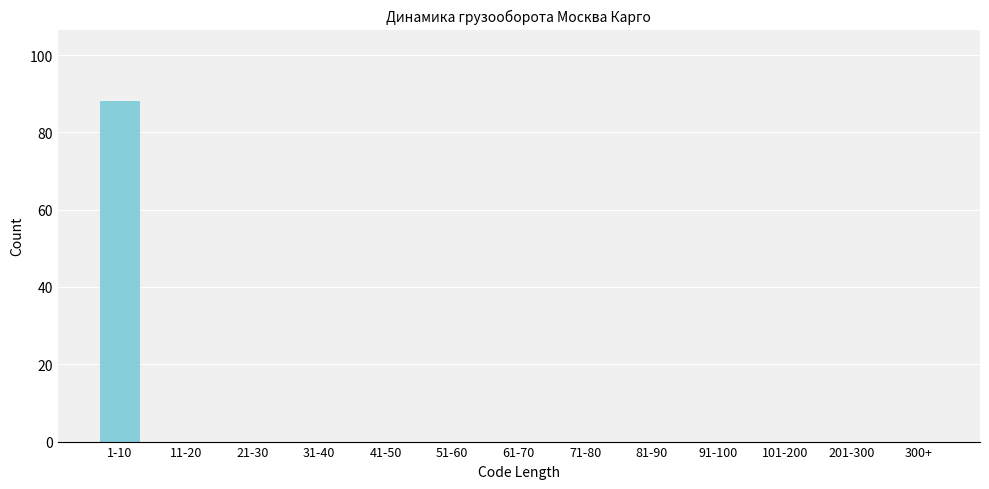

Reading left to right, list all the values displayed in this chart.

1-10=88	11-20=0	21-30=0	31-40=0	41-50=0	51-60=0	61-70=0	71-80=0	81-90=0	91-100=0	101-200=0	201-300=0	300+=0